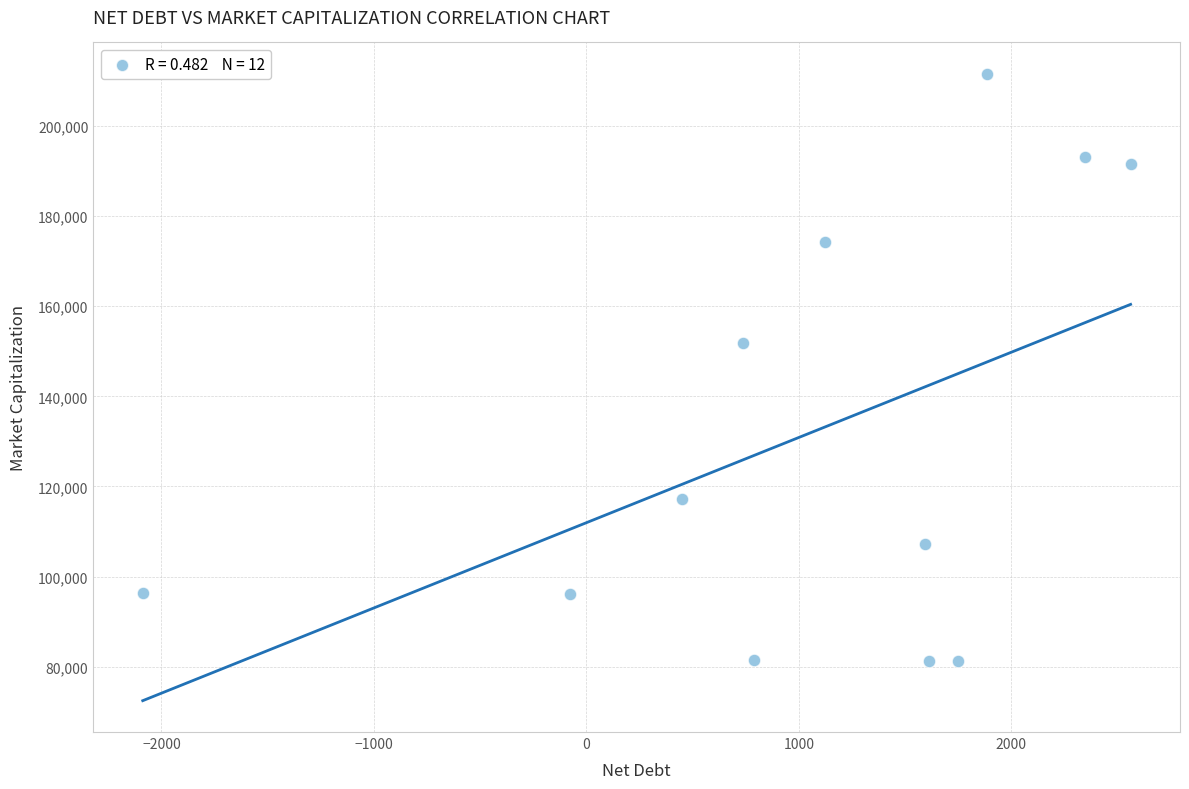

What Y value in the scatter plot is closest to 146414?

151852.6